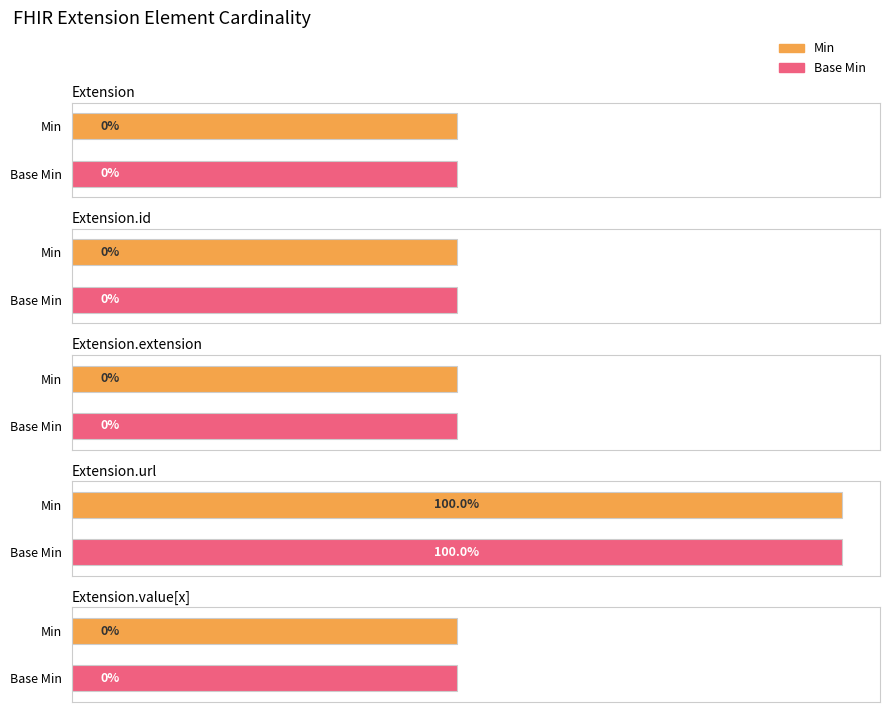

True or false: Min has a value of 0 at Extension.url.

False